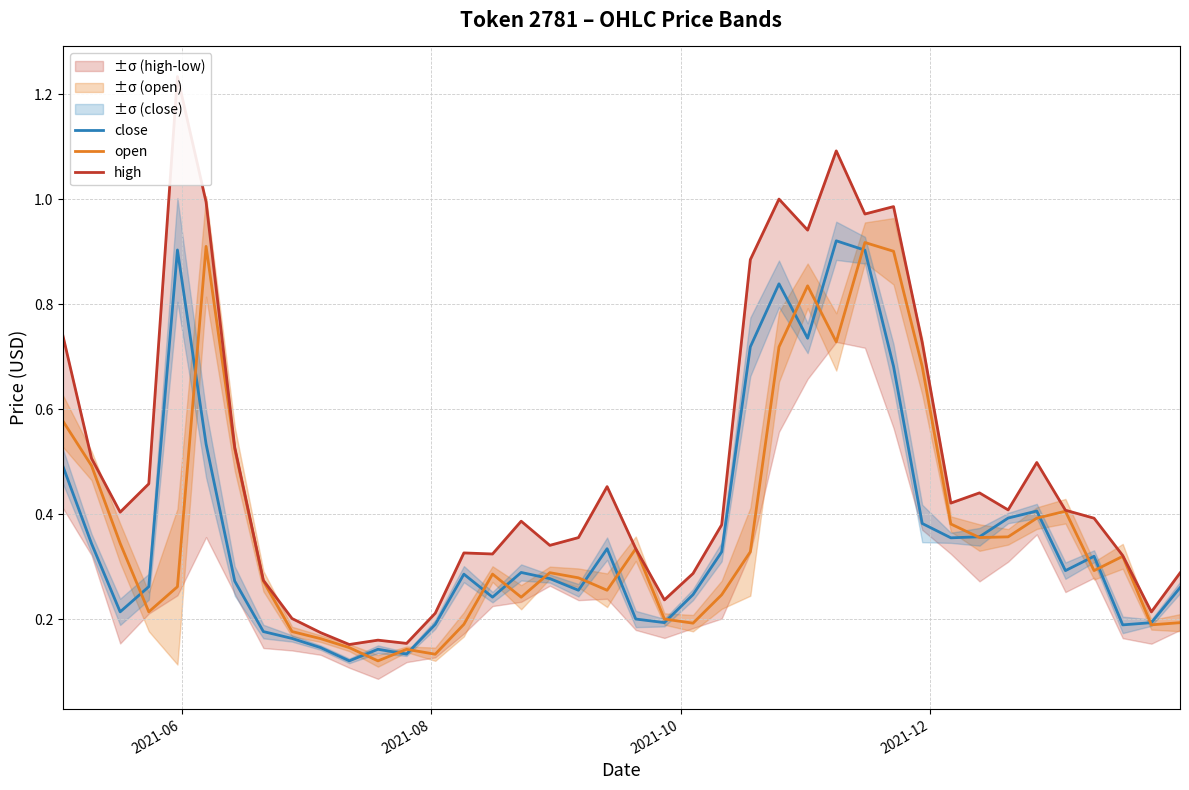

Does the chart have visible grid lines?

Yes